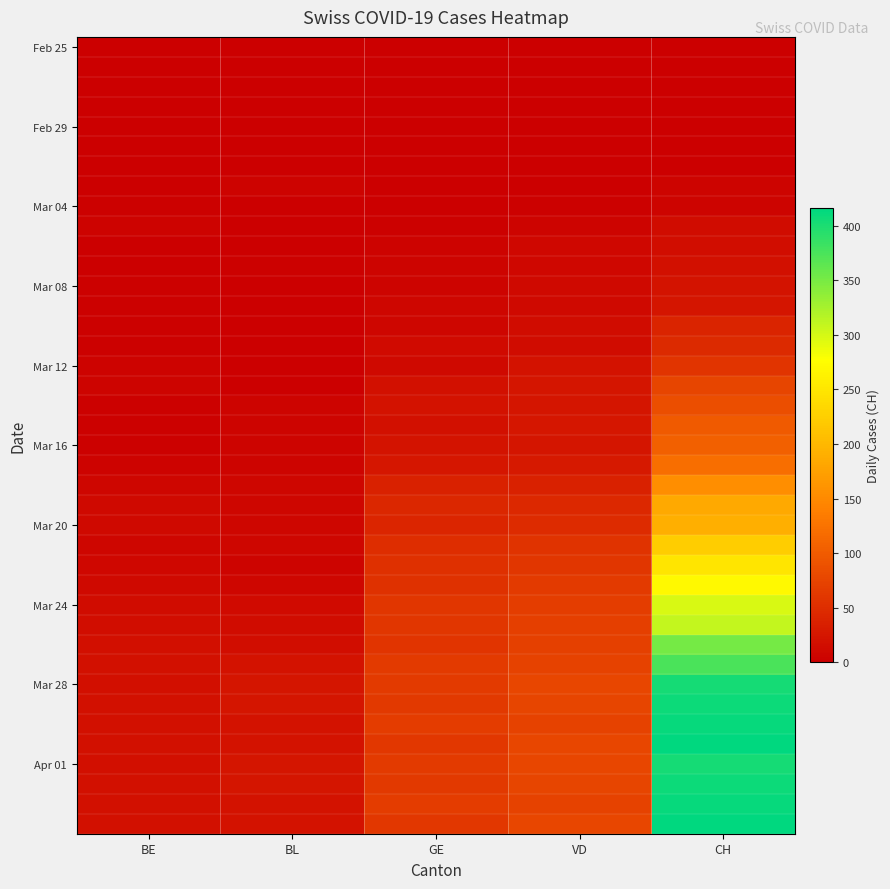

How many distinct data groups are displayed?

40